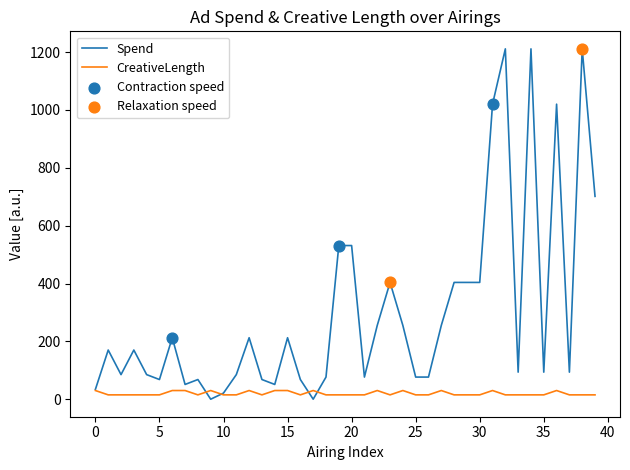

Which series has the largest total across all categories?

Spend